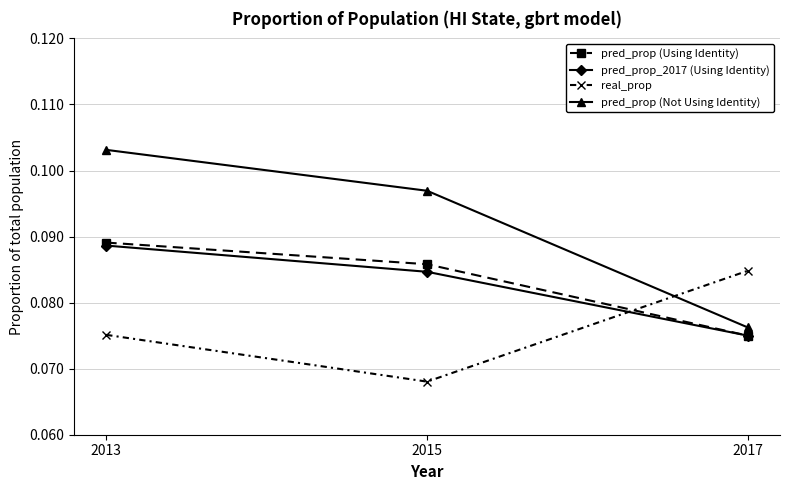

Count the number of data series in this chart.

4